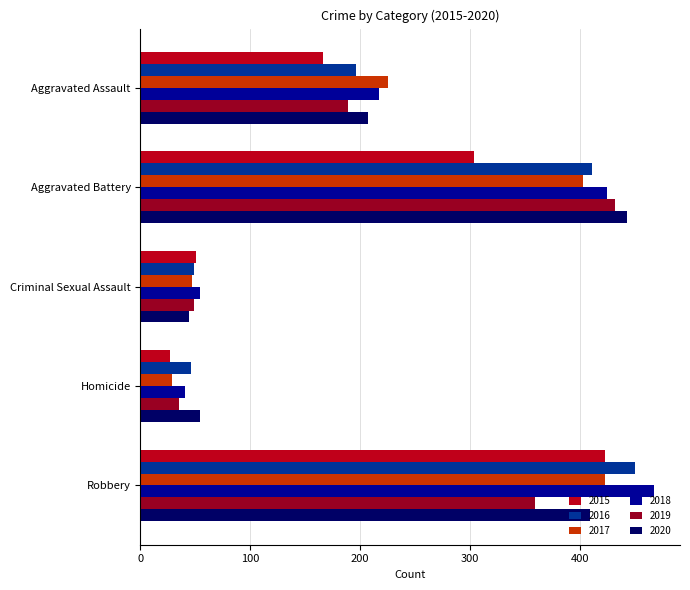

What is the difference between the second highest and minimum values in the 2017 series?

374